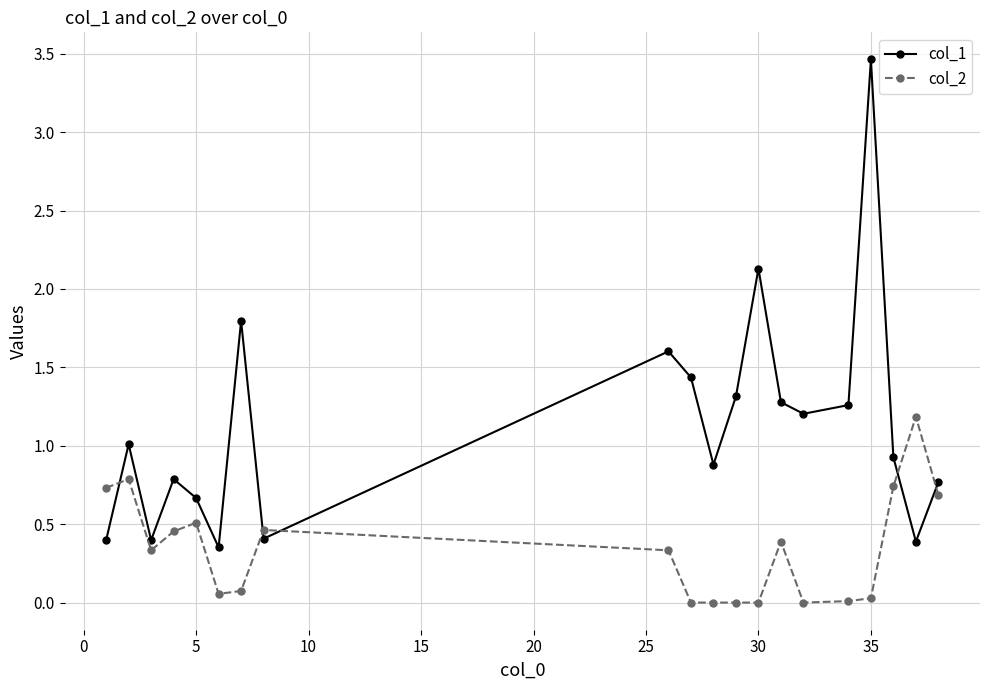

List the series in order of their overall mean, lowest first.

col_2, col_1